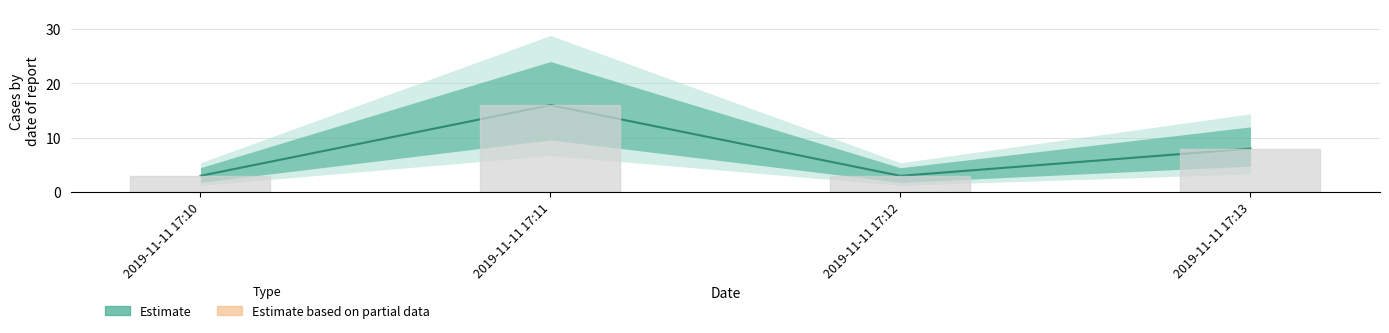

How many data points does each series have?

4